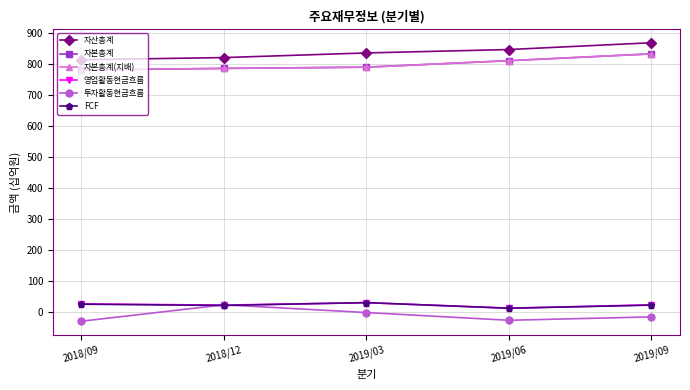

What is the sum of the FCF values at 2019/09 and 2018/09?

45